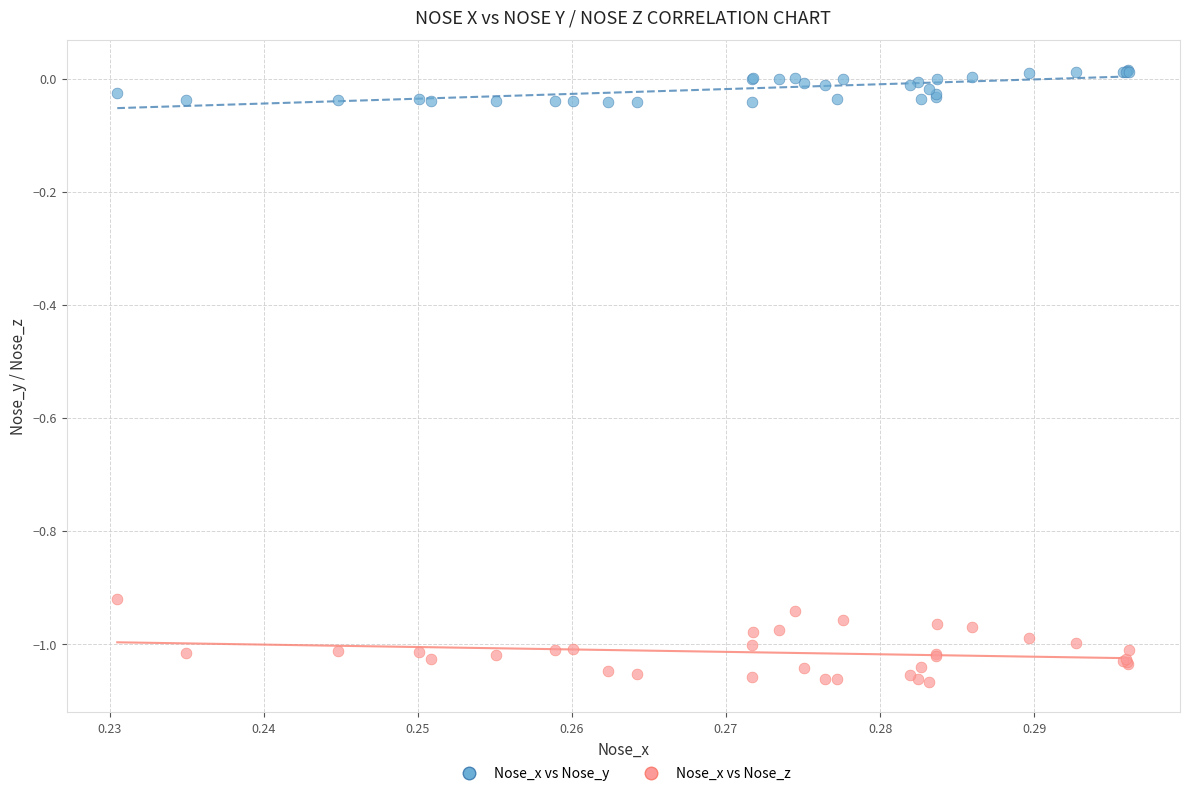

Which series reaches the minimum Y coordinate?

Nose_x vs Nose_z